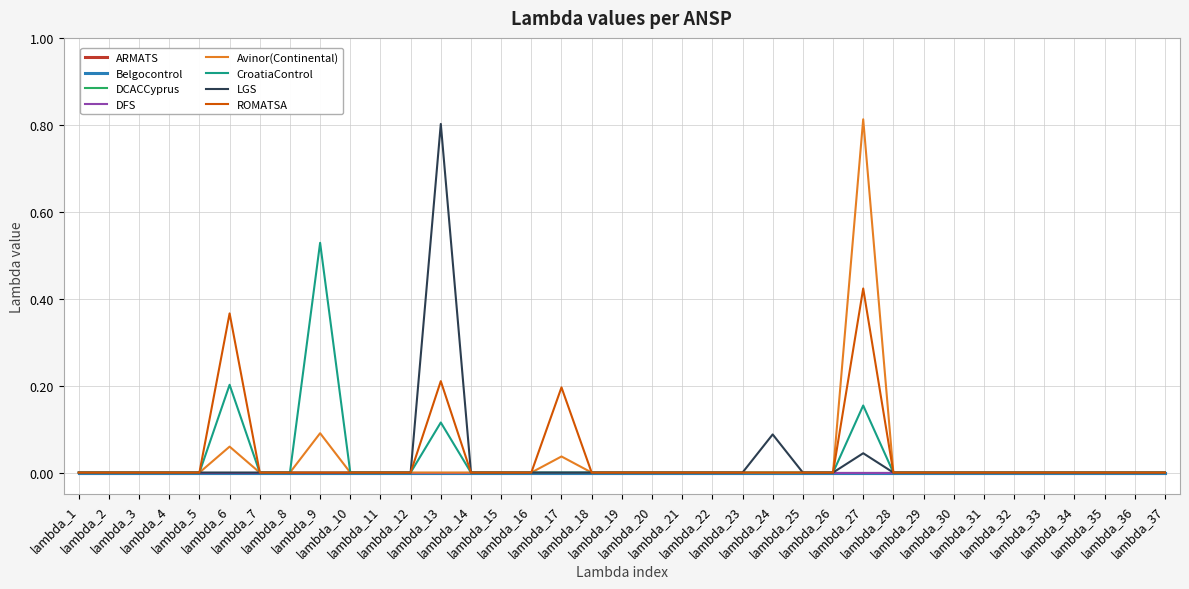

Does the chart have visible grid lines?

Yes